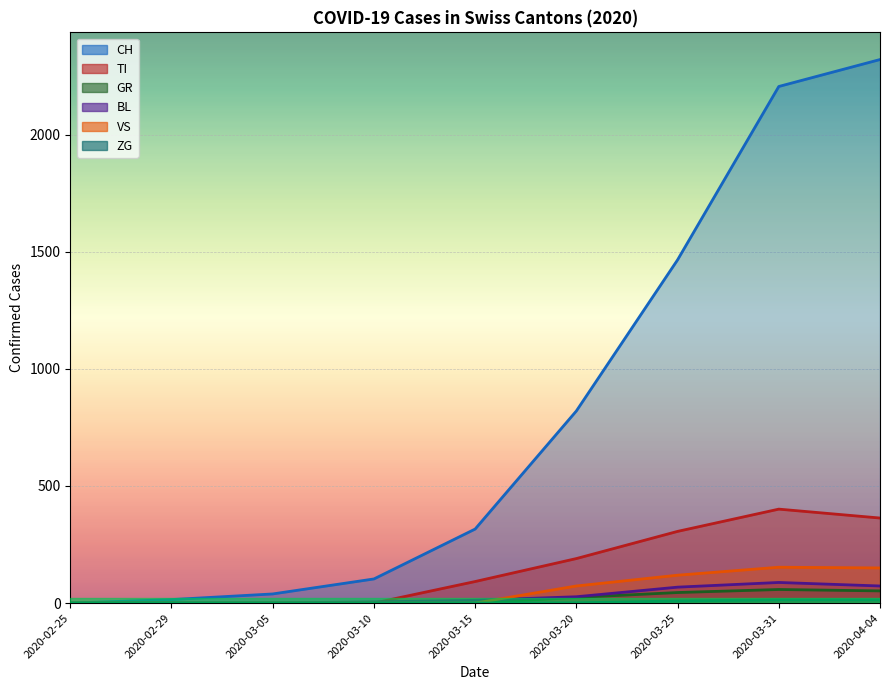

The ZG series shows 31 at 2020-05-15. True or false?

False